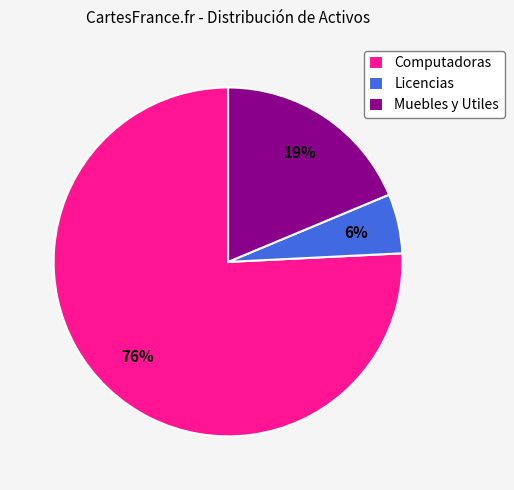

What percentage is the Muebles y Utiles slice, to the nearest percent?

19%